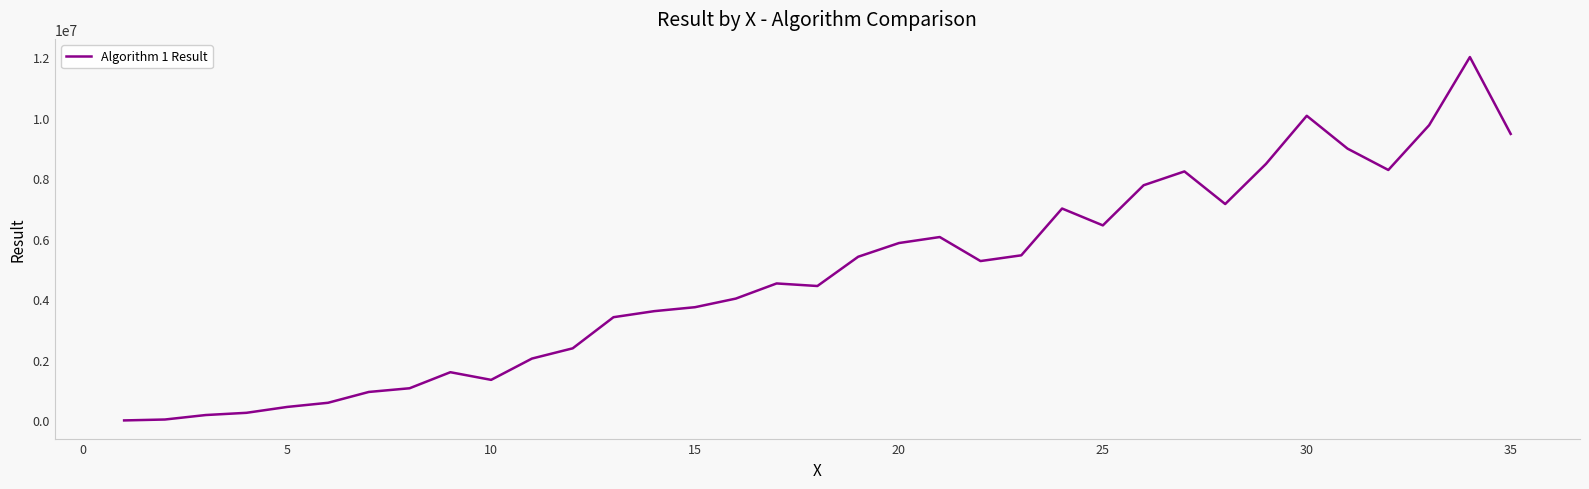

What is the maximum value shown in the chart?

12007636.5